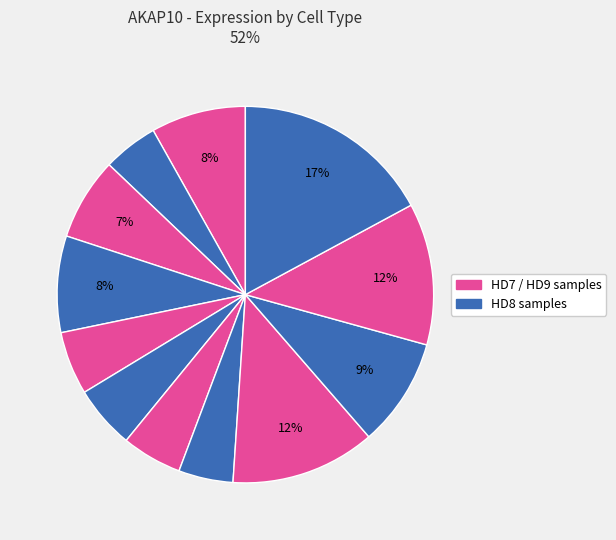

To the nearest percent, what is the difference between the largest and smallest slice percentages?

12%